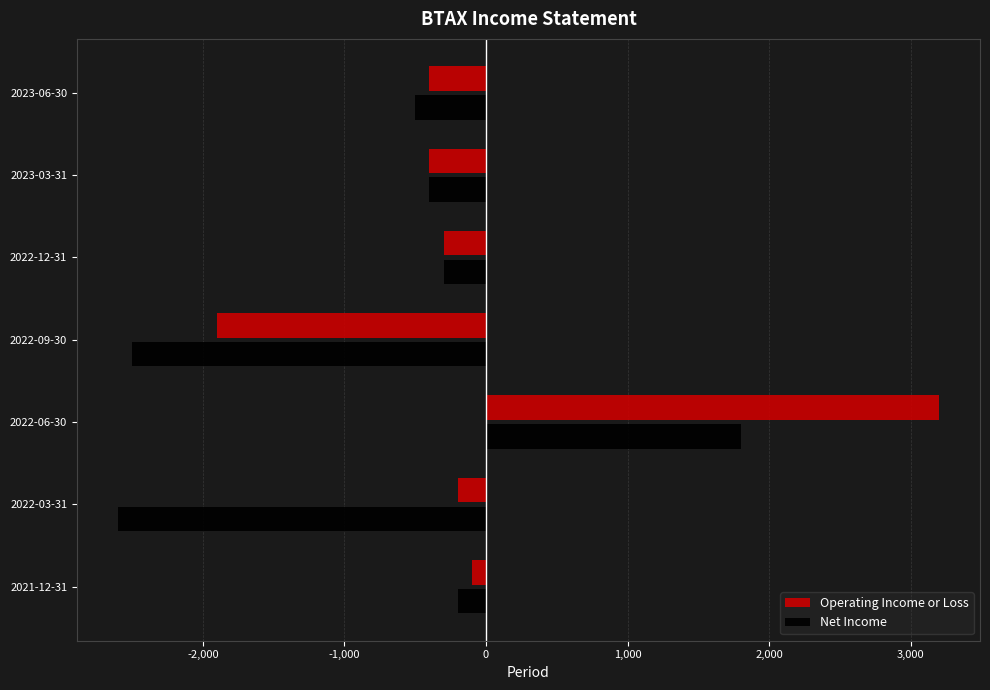

List the series in order of their peak value, lowest first.

Net Income, Operating Income or Loss